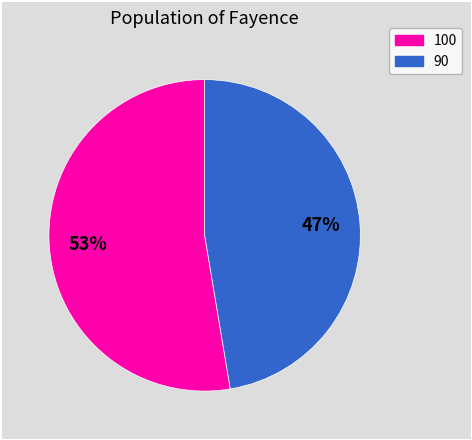

Is there a majority slice in this chart?

Yes